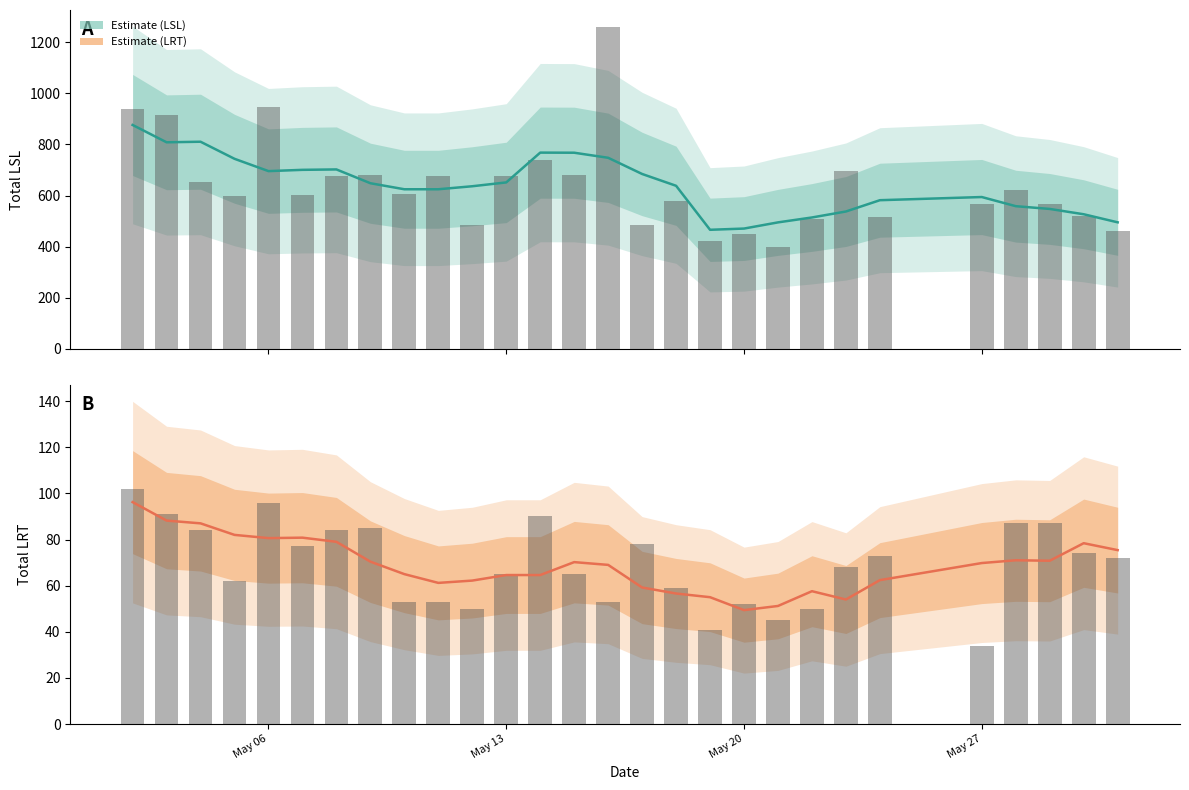

What is the value of the 21st bar from the left?

514.4